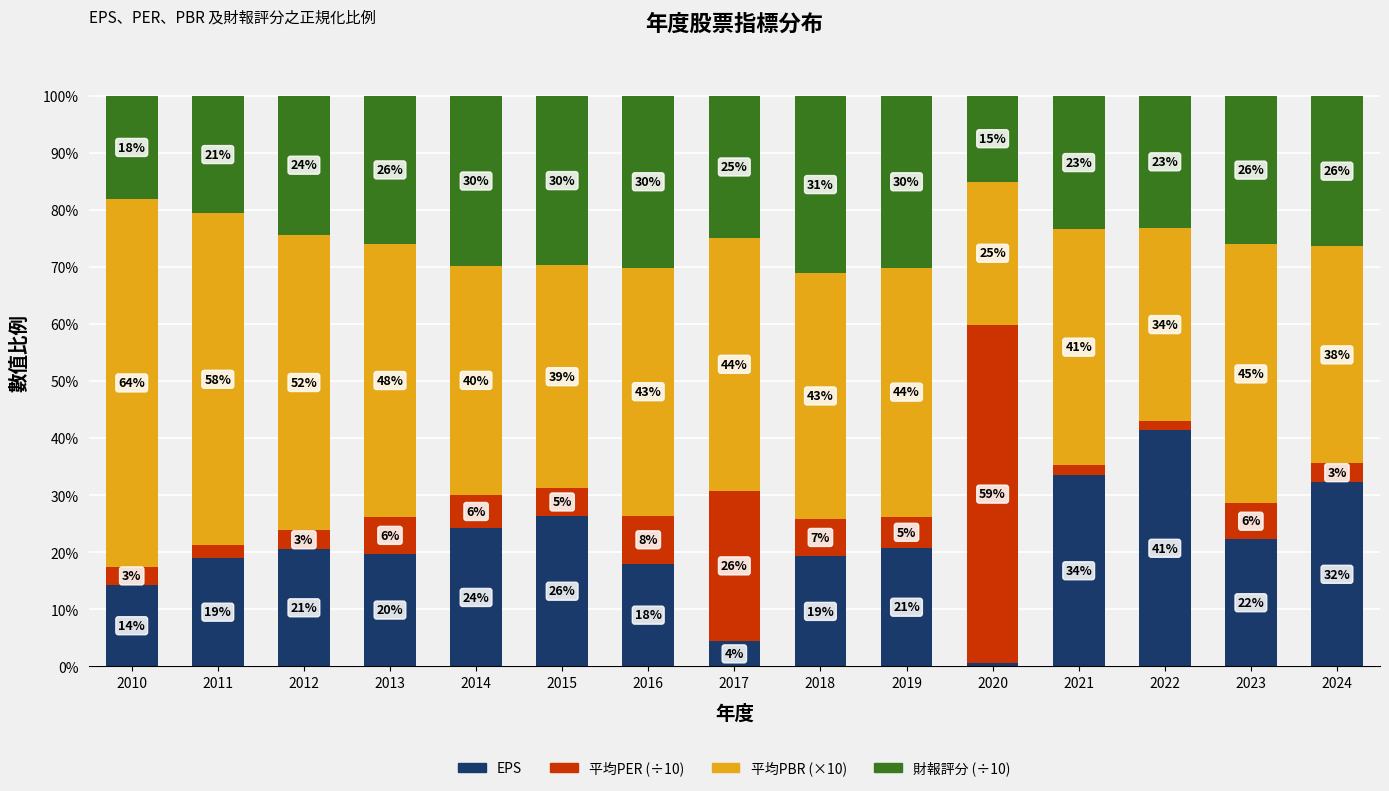

How many data points in EPS are less than 20?

7